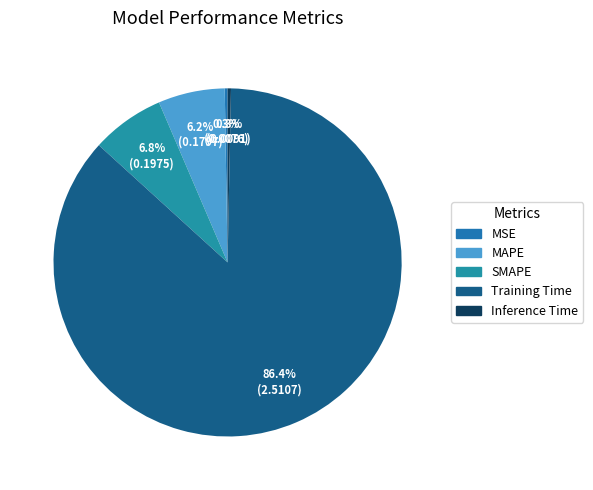

True or false: MAPE accounts for 15% of the total.

False